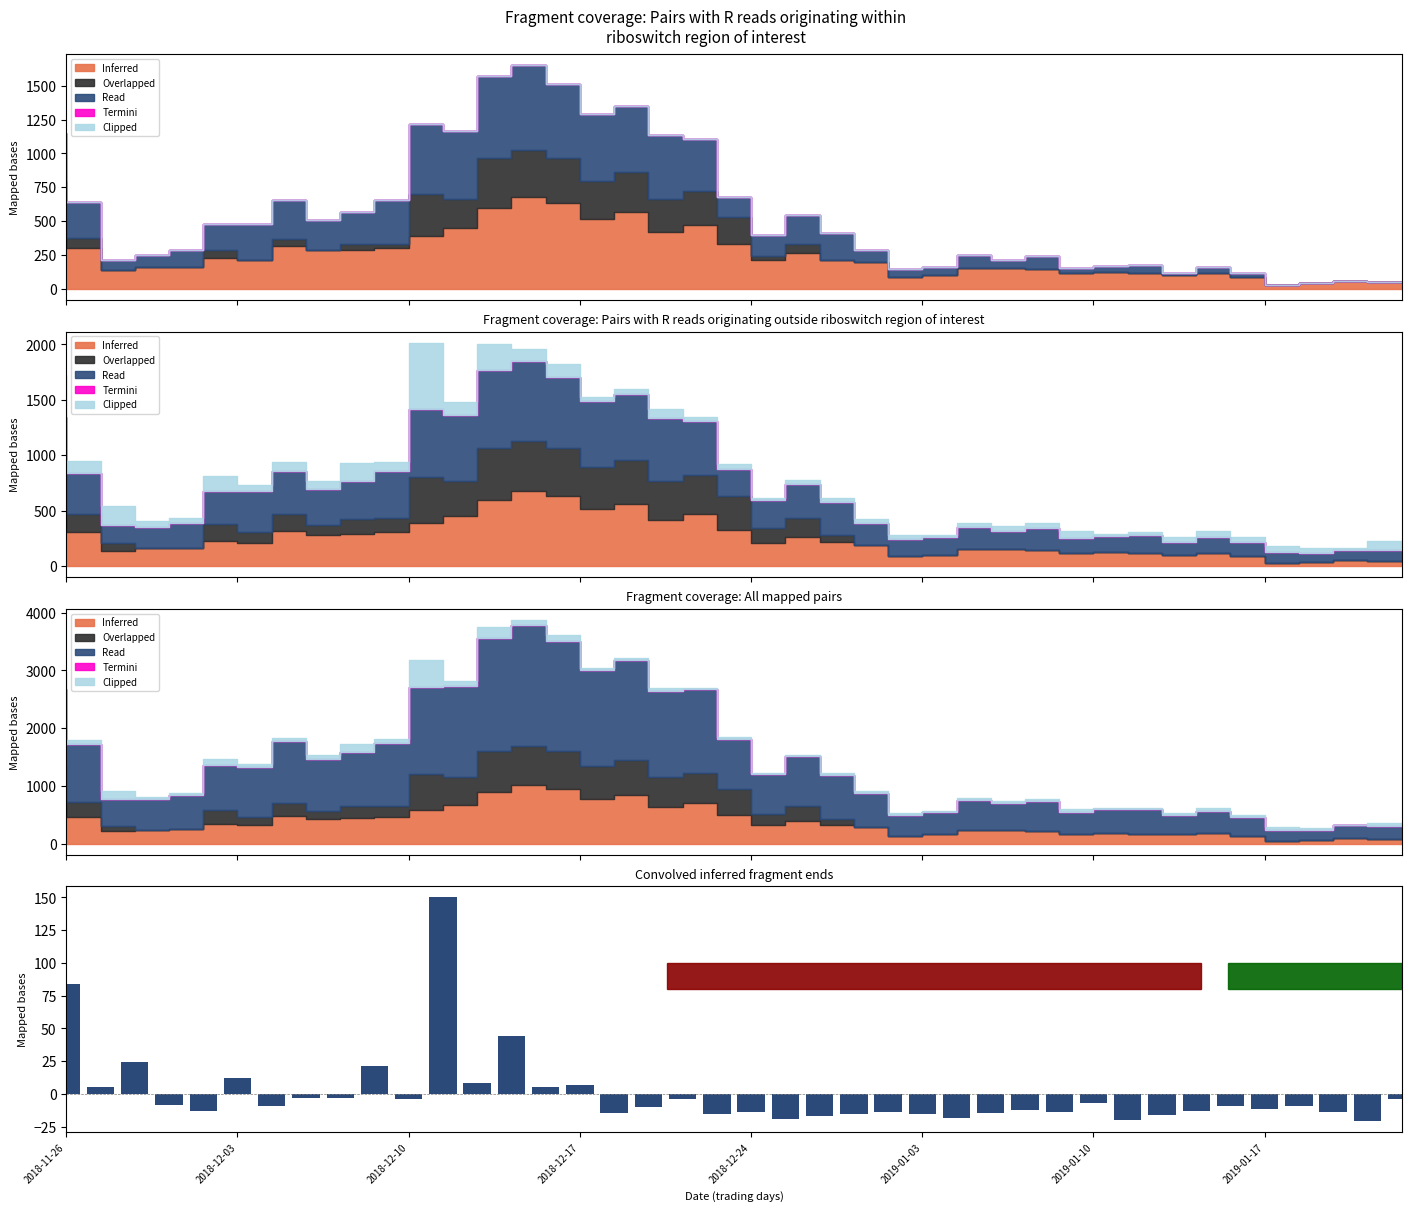

Read the value at 2019-01-10.

-6.6